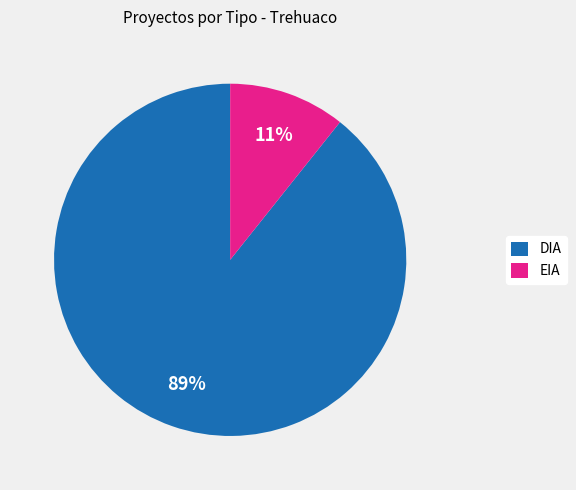

To the nearest percent, what percentage of the pie is EIA?

11%